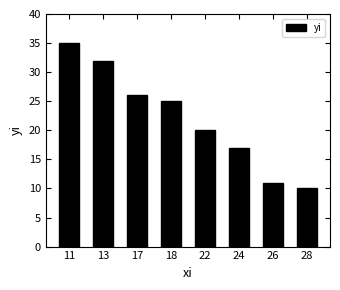

What is the change in value from 18 to 28?

-15